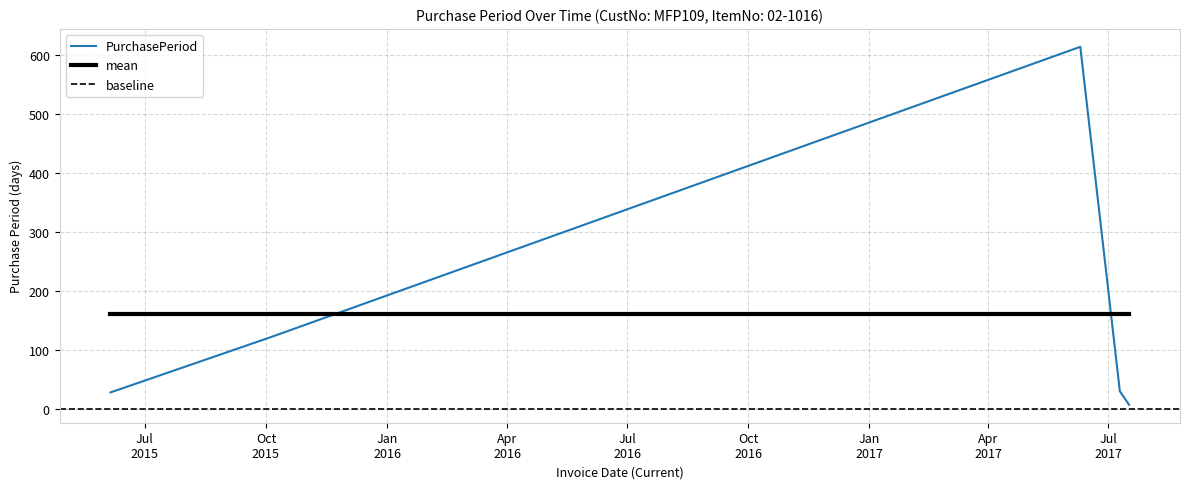

What is the difference between the values at 2015-06-05 and 2017-07-17?

21